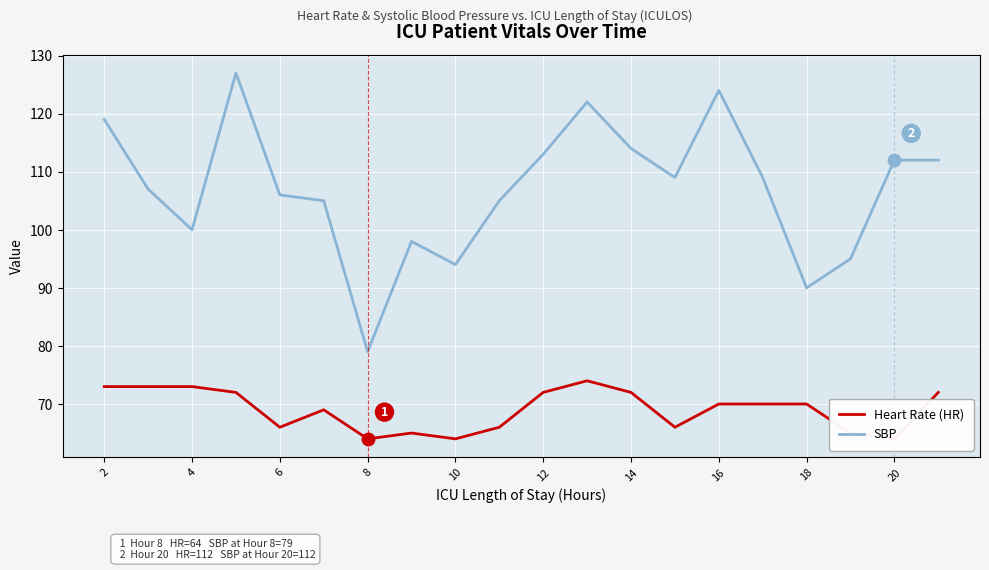

What is the minimum value for SBP?

79